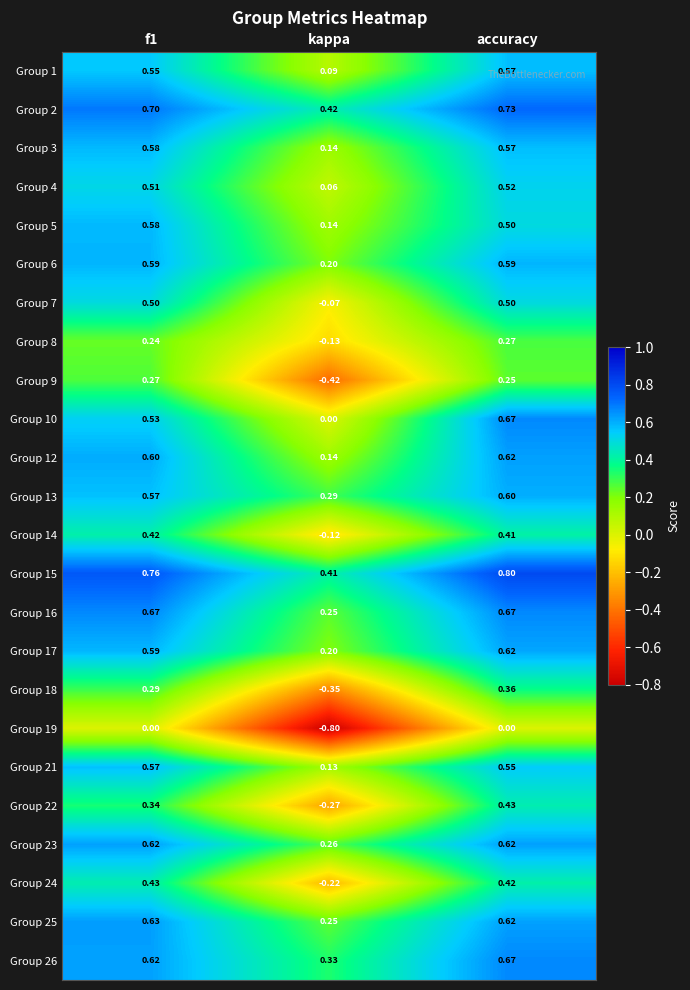

Which series has the largest total across all categories?

Group 15